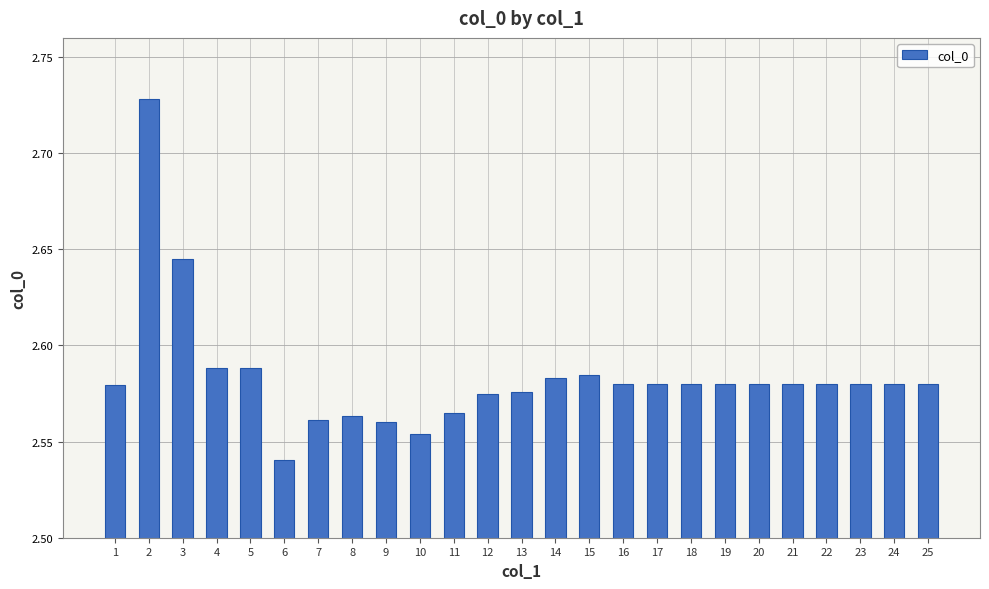

What is the sum of the values at 3 and 20?

5.2